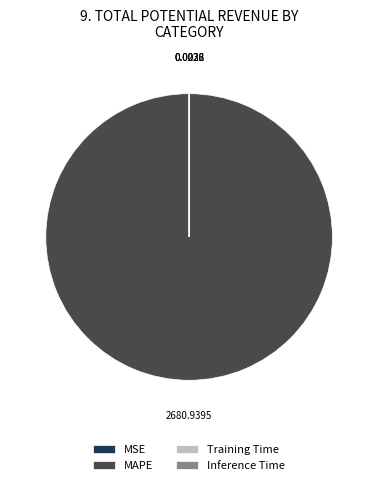

What is the majority slice?

MAPE